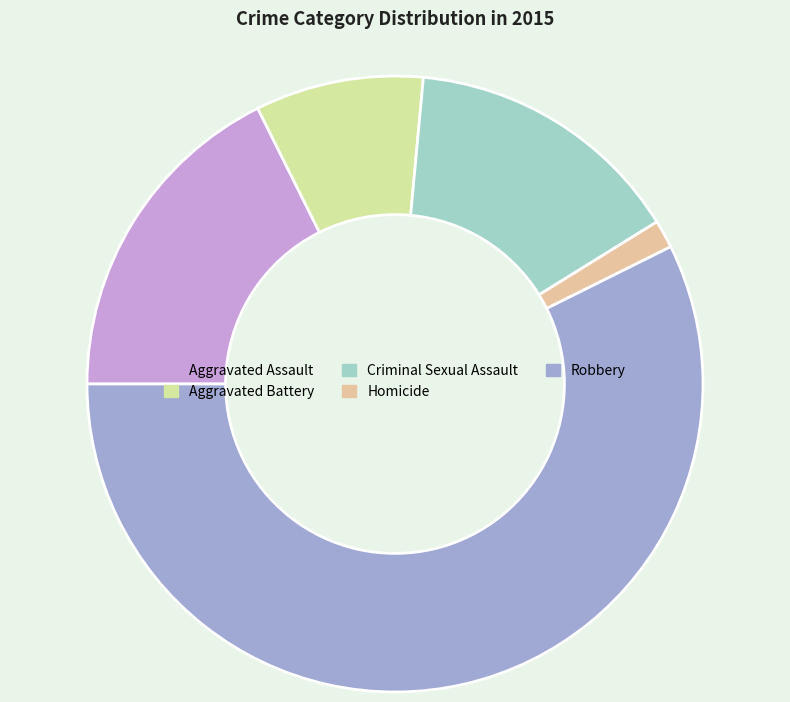

Count the number of slices in the pie.

5